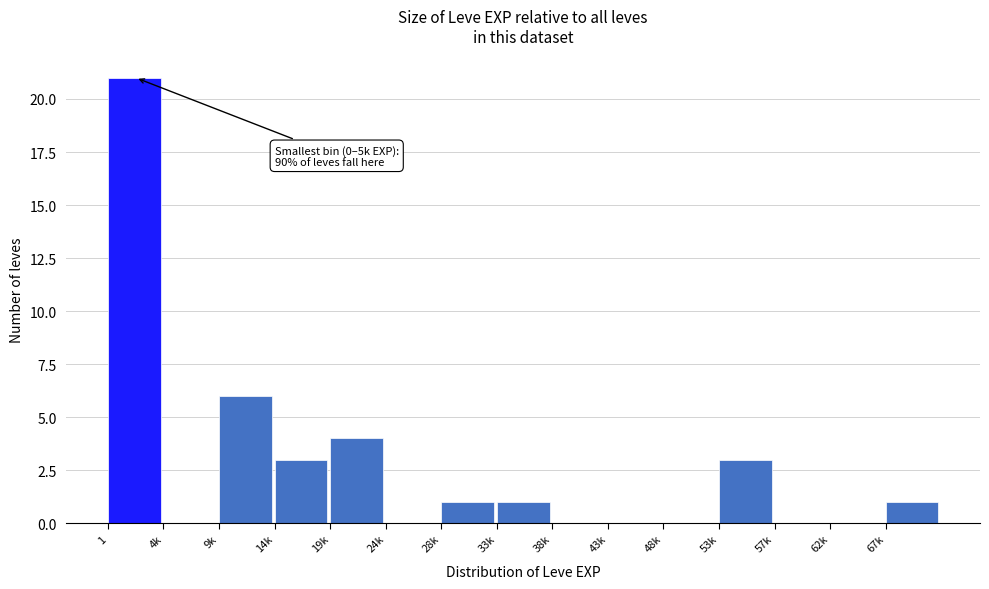

Reading left to right, extract all data points from this chart.

1=21	4k=0	9k=6	14k=3	19k=4	24k=0	28k=1	33k=1	38k=0	43k=0	48k=0	53k=3	57k=0	62k=0	67k=1